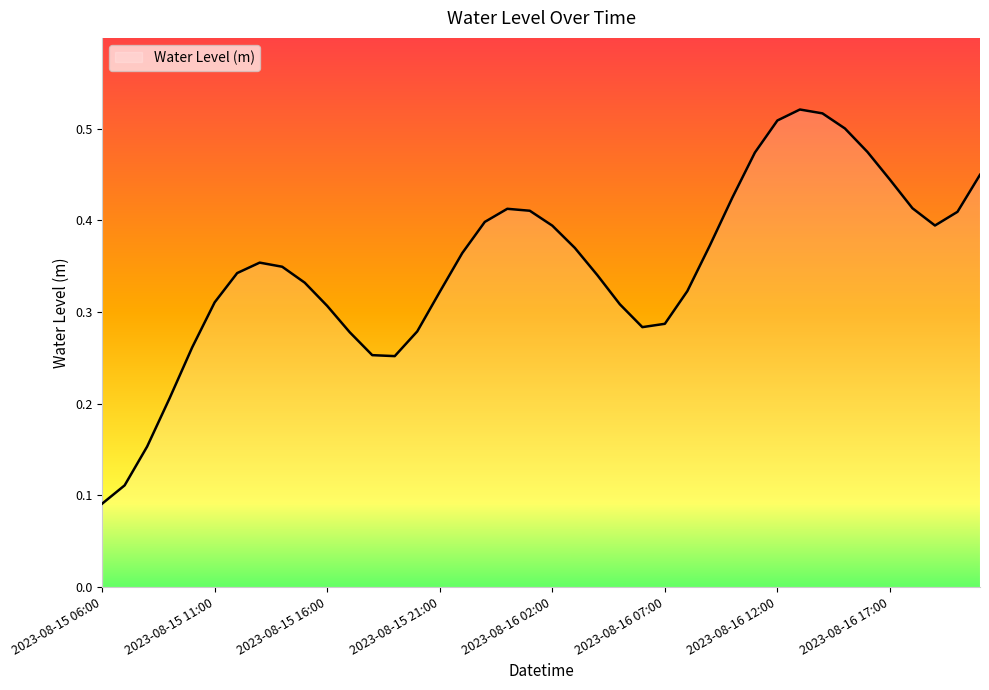

Does the chart have visible grid lines?

No